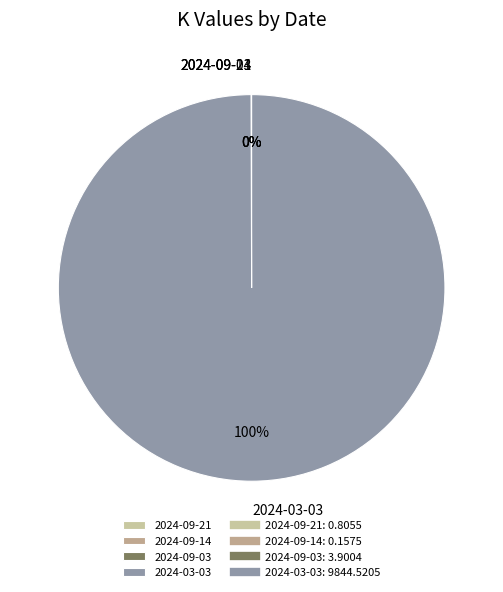

Which slice represents more than half of the pie?

2024-03-03